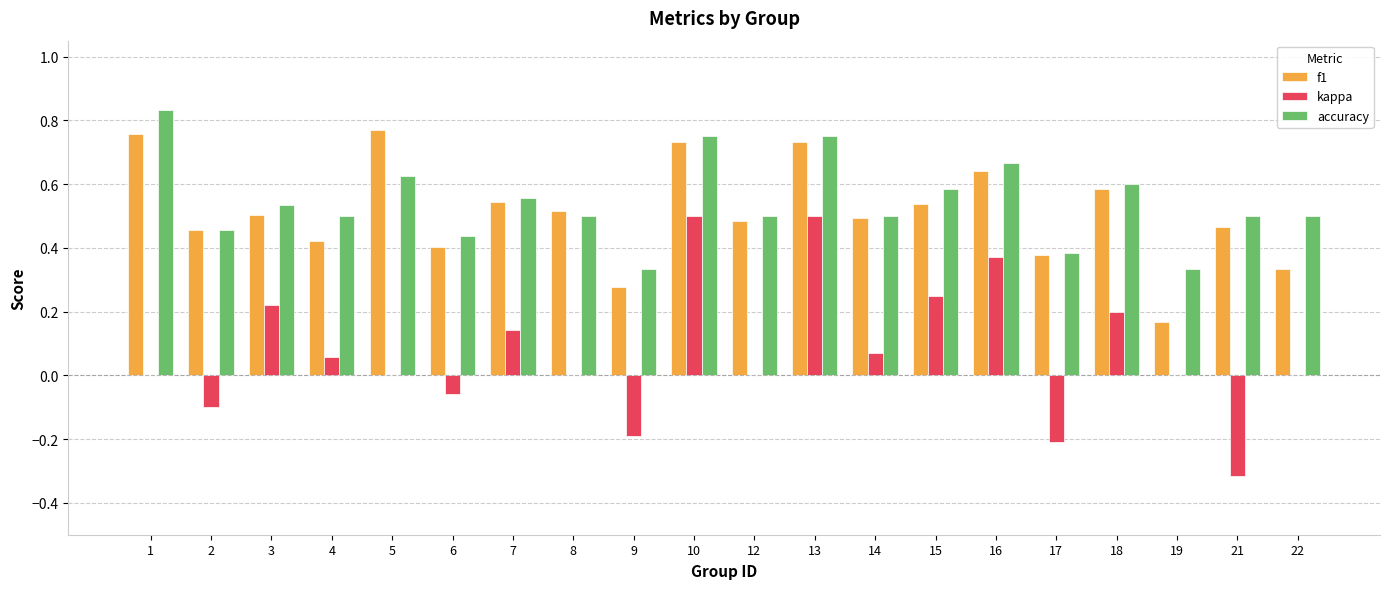

Does the chart contain stacked bars?

No